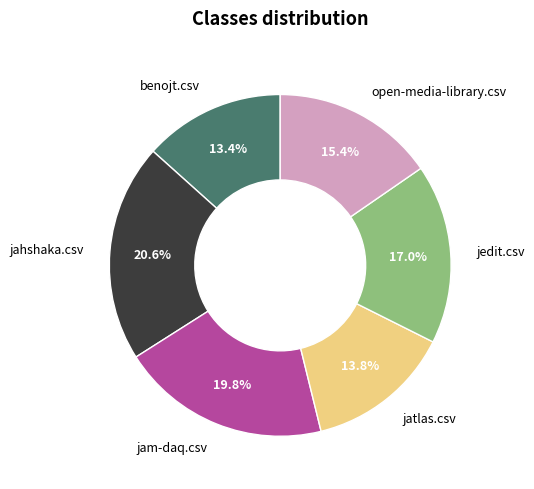

To the nearest percent, what percentage of the pie is jam-daq.csv?

20%